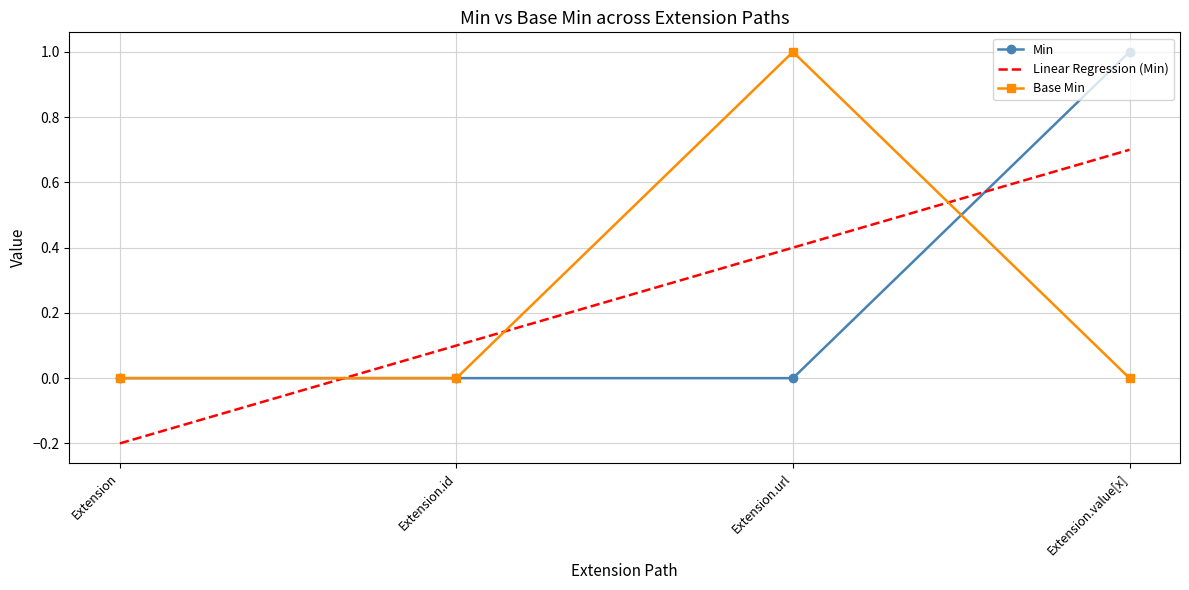

What position from the left is Extension.value[x]?

4